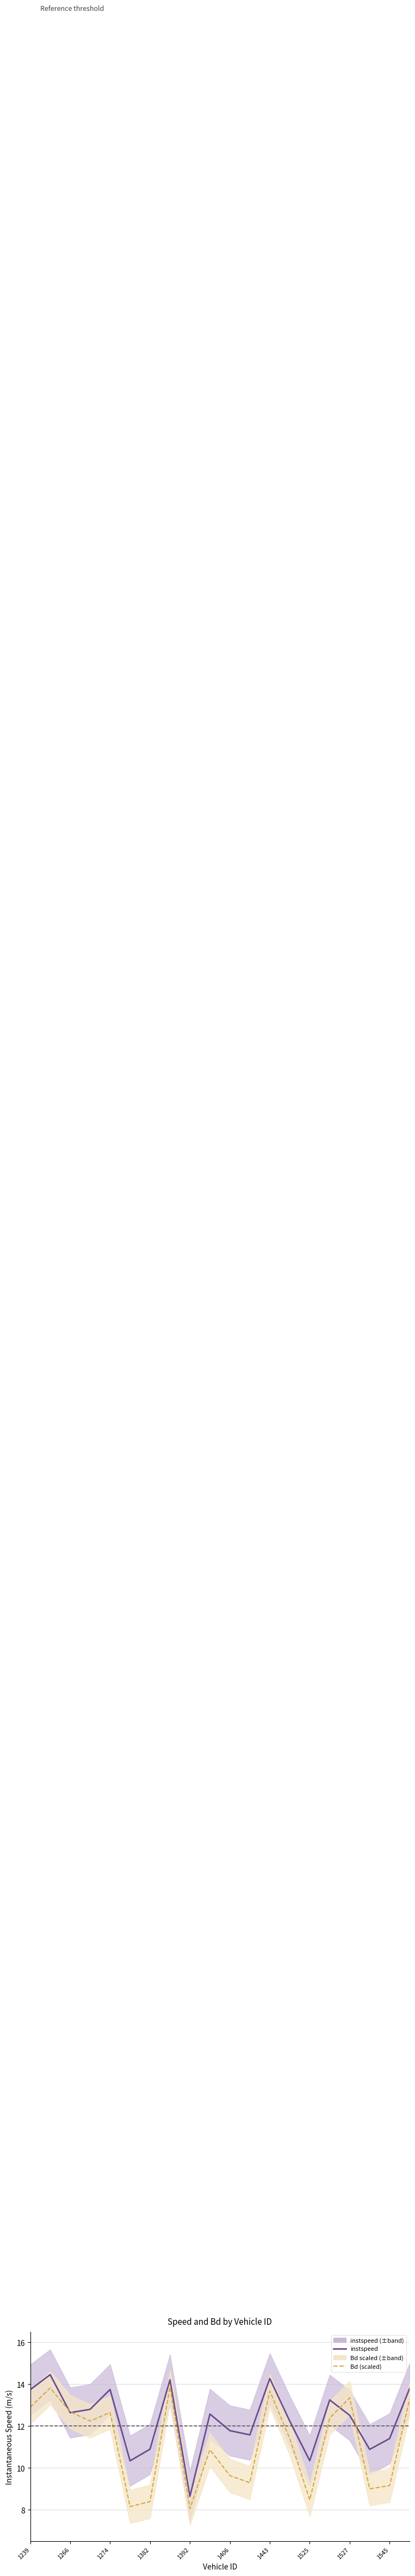

At which category is the sum across all series the highest?

1266